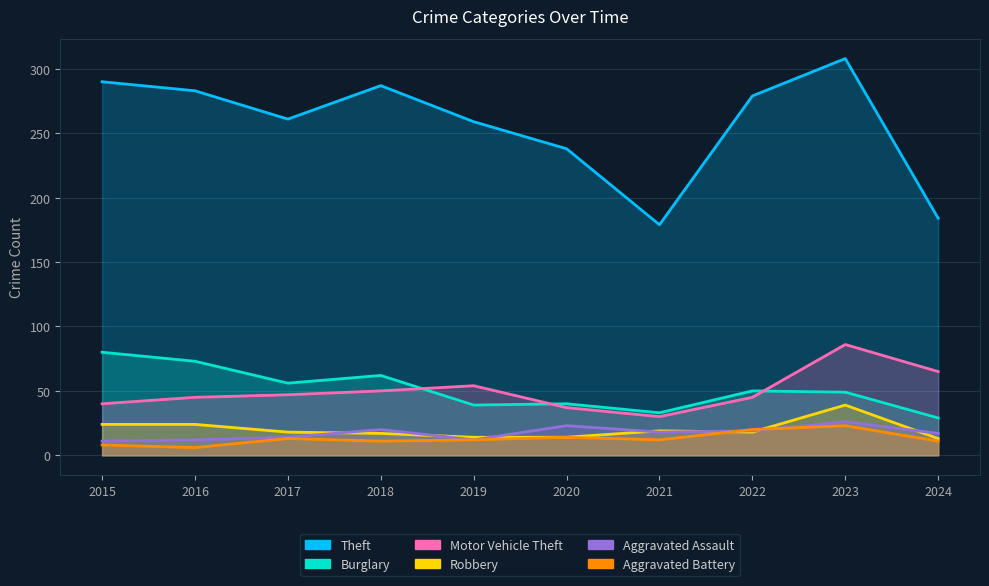

Where do Motor Vehicle Theft and Burglary first cross each other?

2018 and 2019